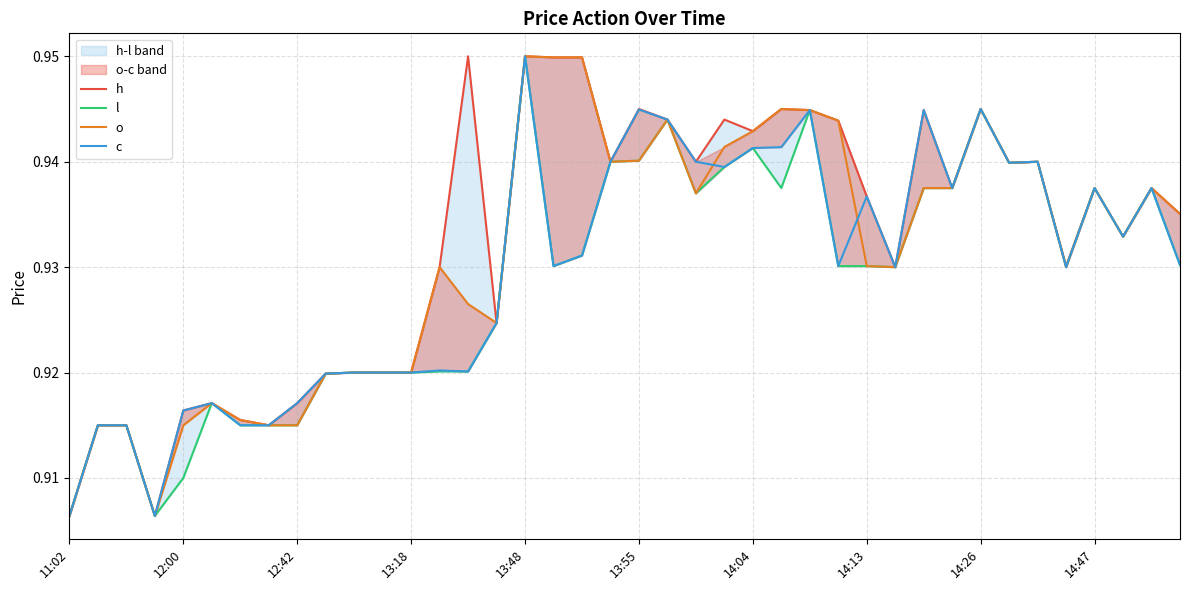

At how many categories does at least one series exceed 0?

40